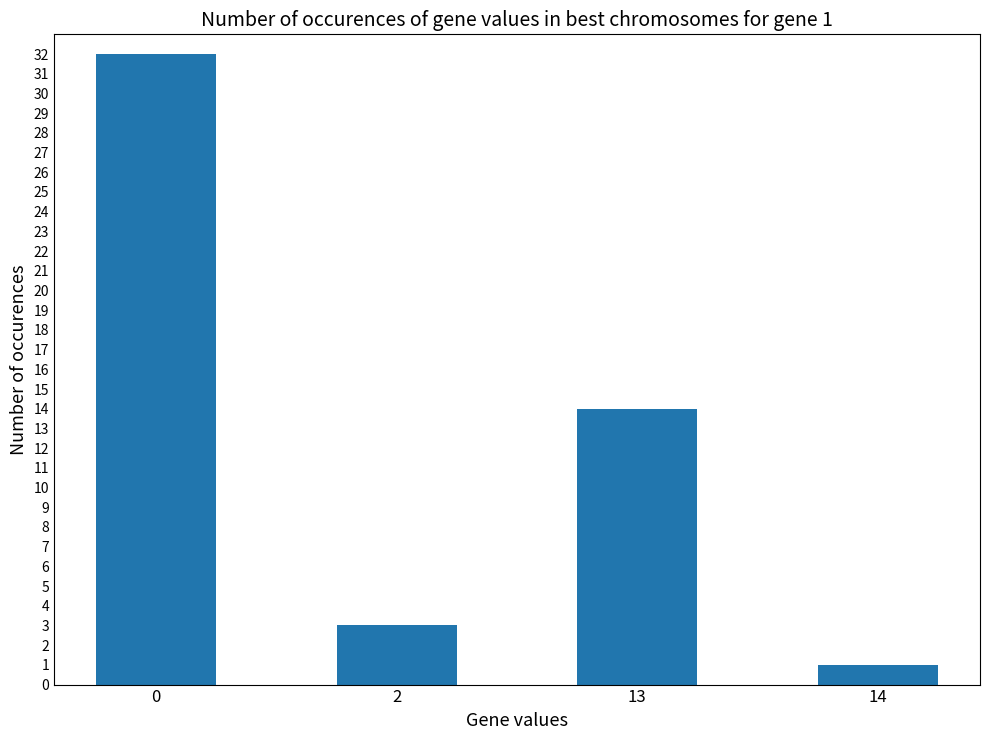

What is the greatest value displayed?

32